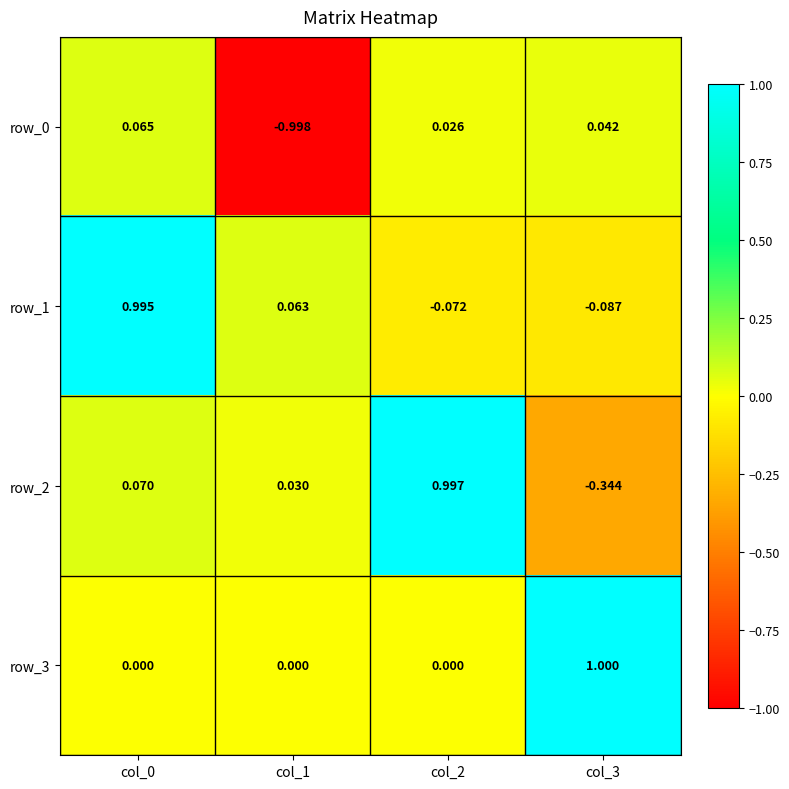

Which series has the largest total across all categories?

row_3